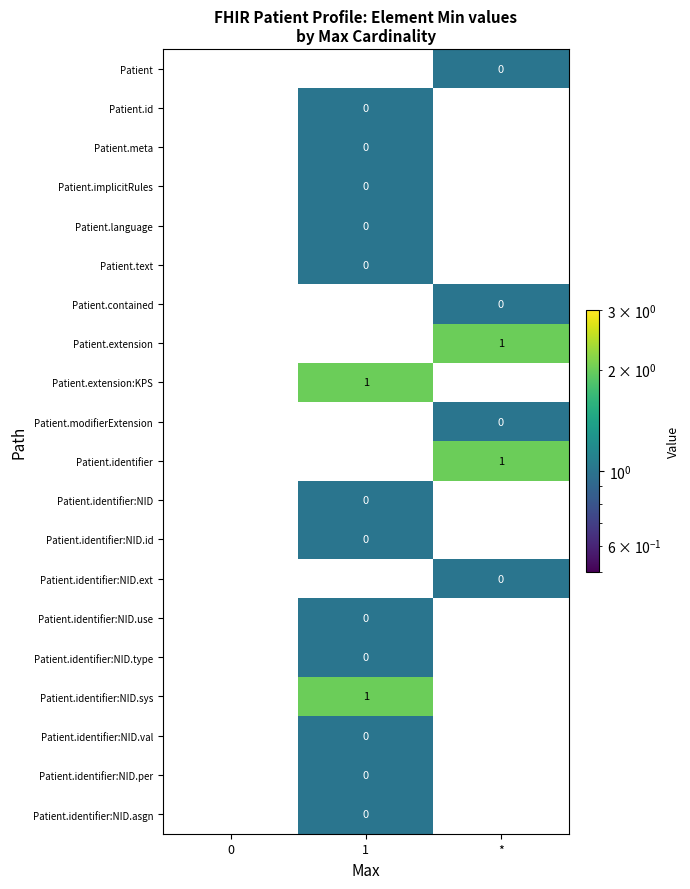

Count the Patient.extension:KPS values in the range 0 to 1.

3